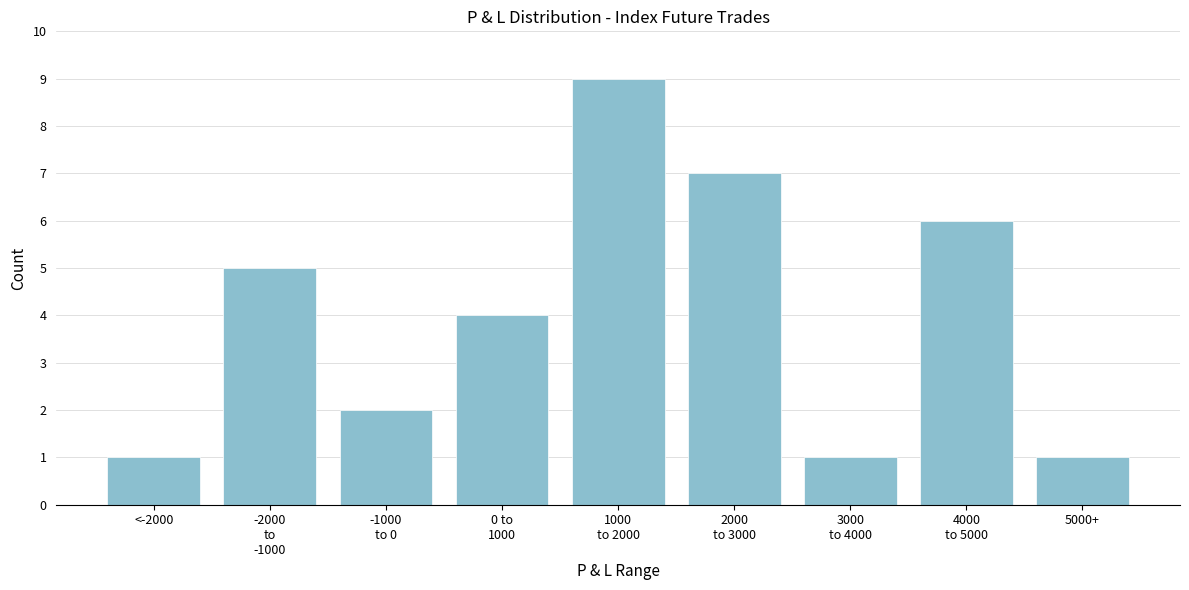

Reading right to left, extract all data points from this chart.

1	6	1	7	9	4	2	5	1